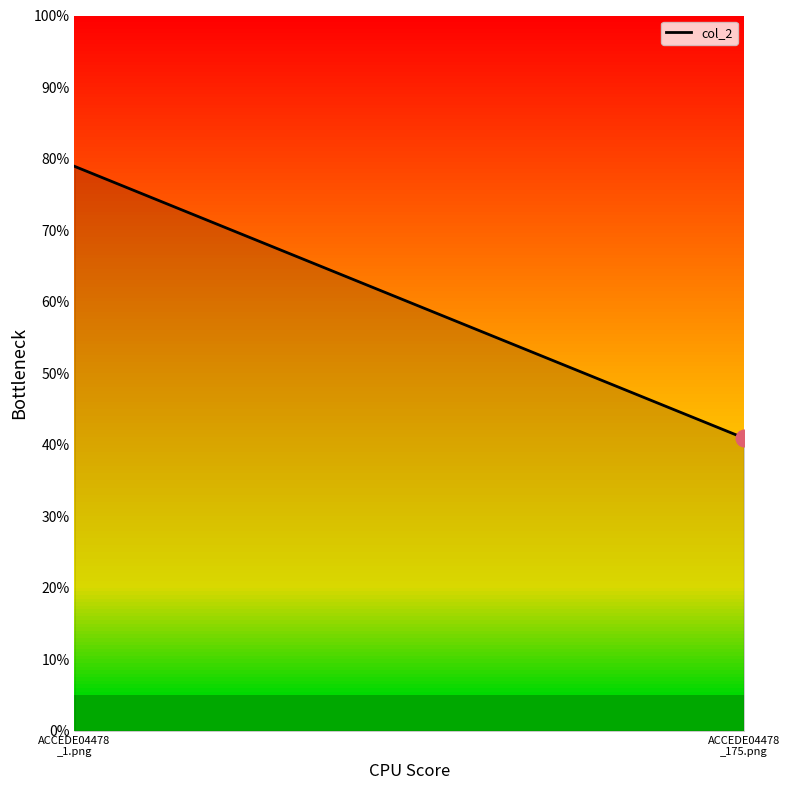

What is the smallest value displayed?

0.4